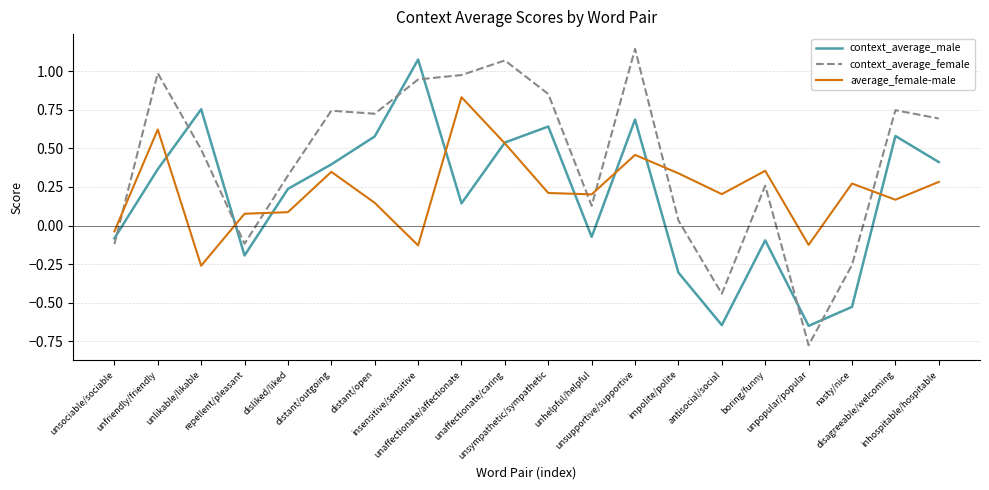

How many interior local valleys does the context_average_female series have?

5